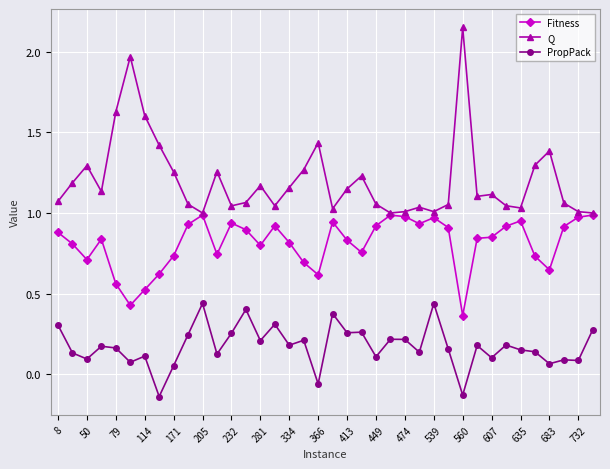

True or false: Fitness and PropPack cross at least once.

False